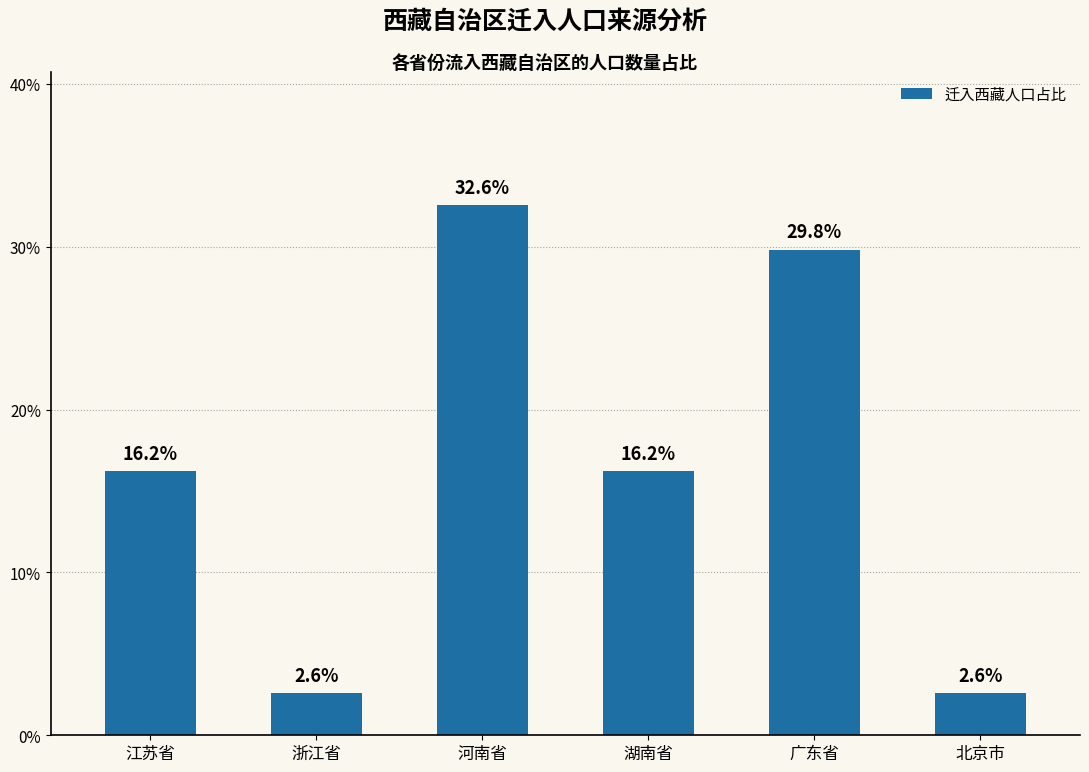

Approximately how many times larger is the value at 北京市 compared to 河南省?

0.1